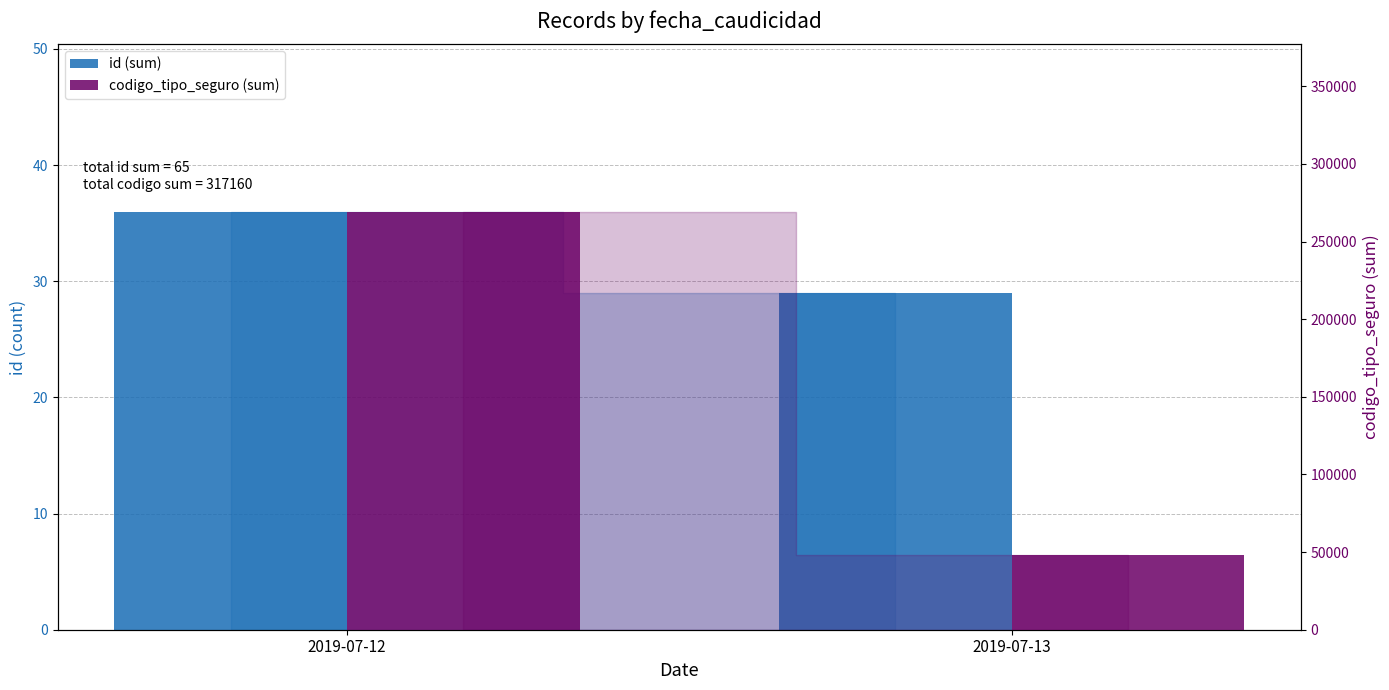

Which category has the highest value in the id (sum) series?

2019-07-12